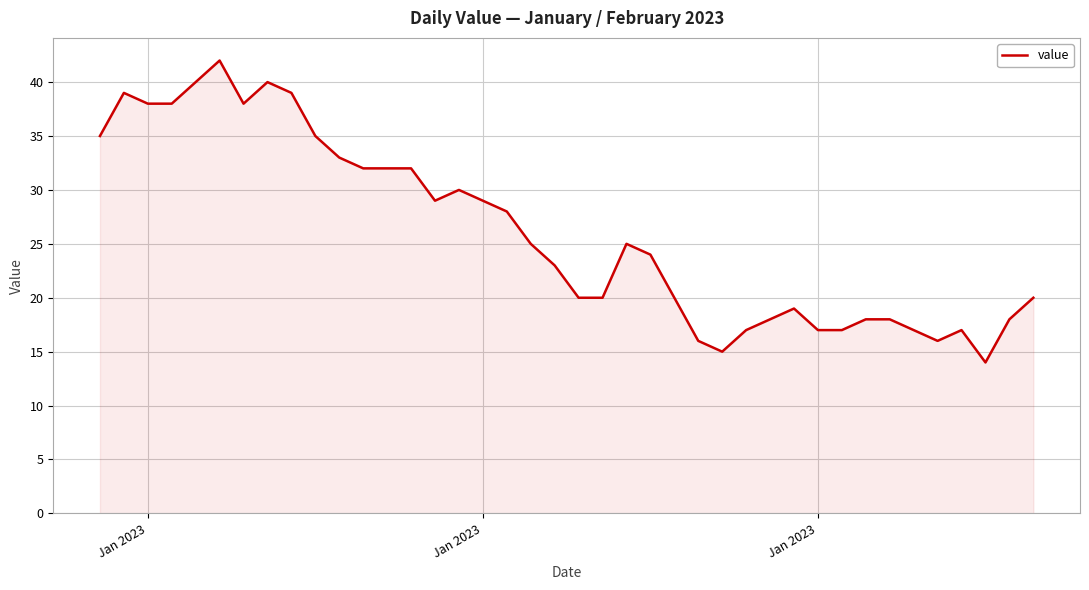

What is the minimum value shown in the chart?

14